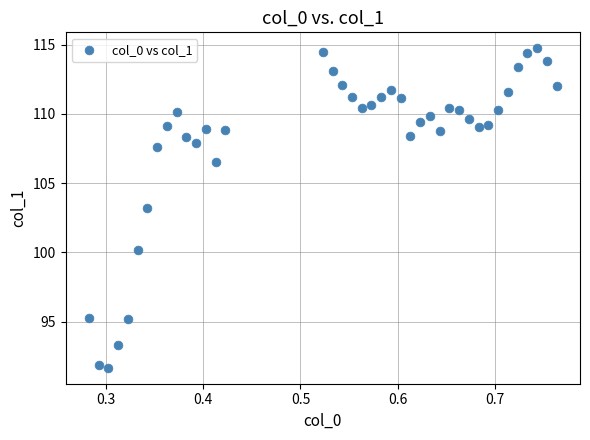

What is the range of X values (max minus min)?

0.5